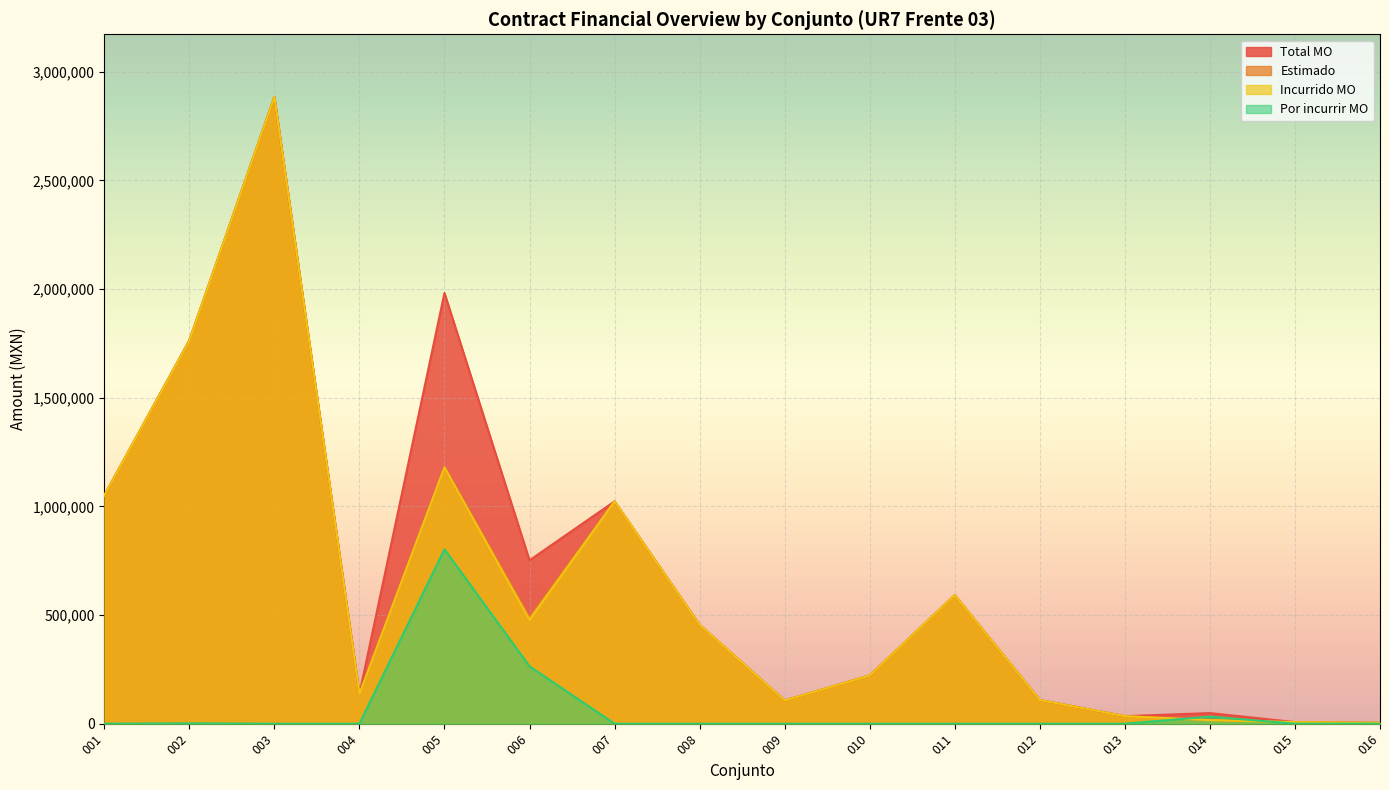

What is the minimum value for Incurrido MO?

3734.2